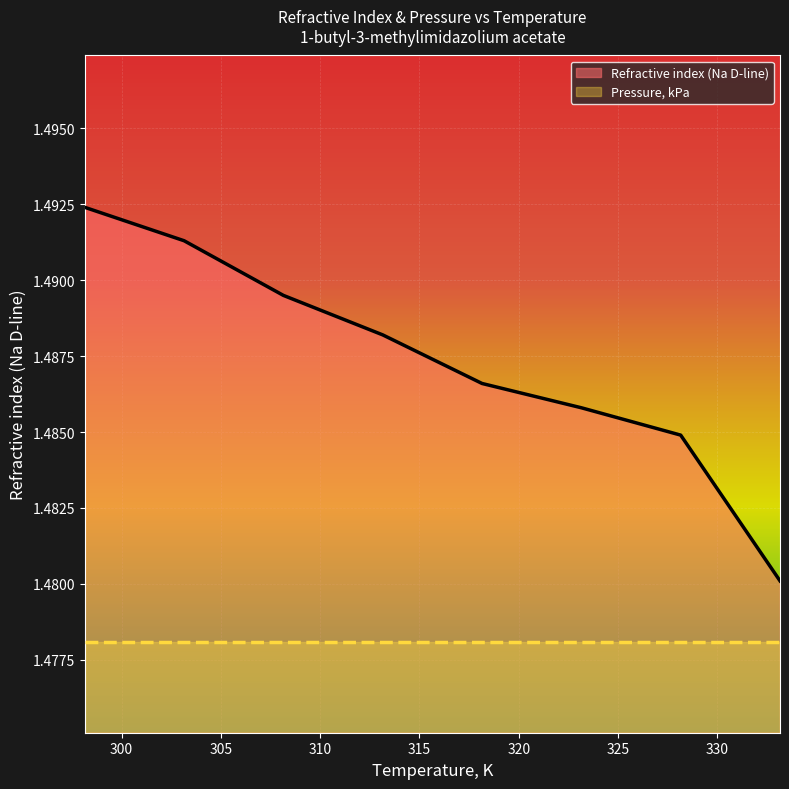

Count the values in the range 1 to 2.

8